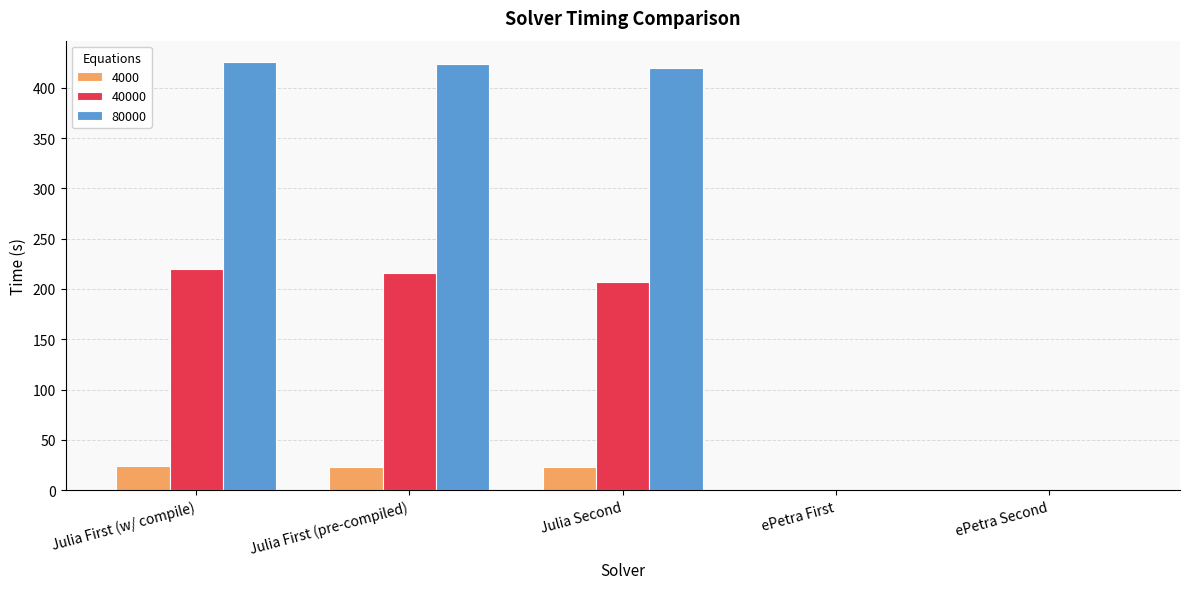

The 4000 series shows 22.9 at Julia Second. True or false?

True